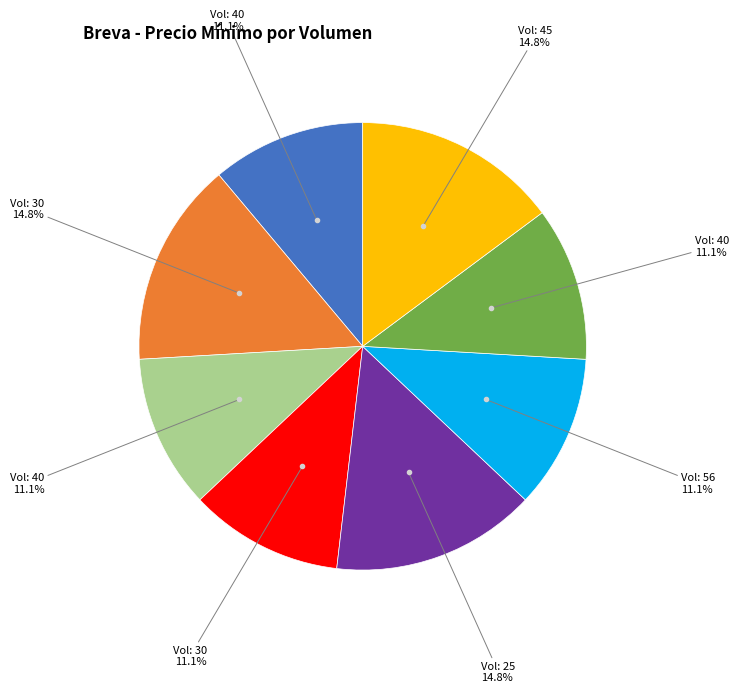

How many segments does this pie chart have?

8